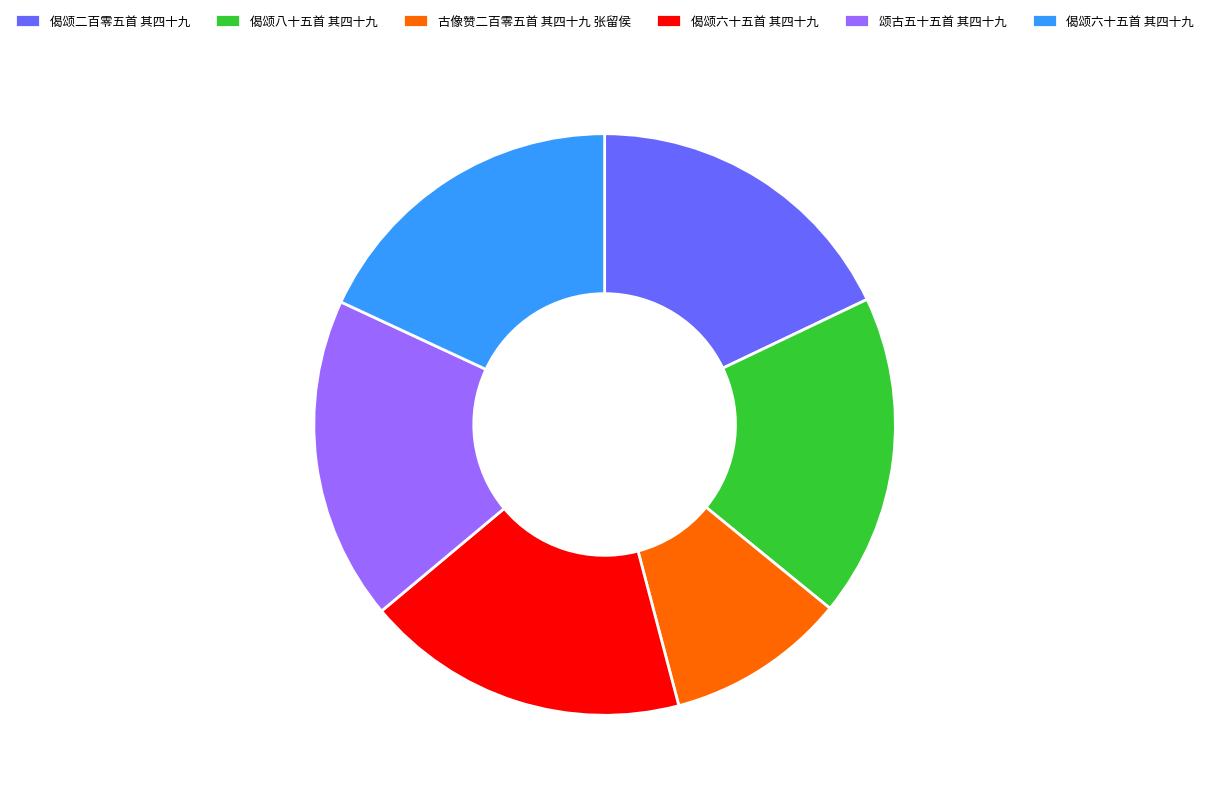

Does any single category account for the majority?

No